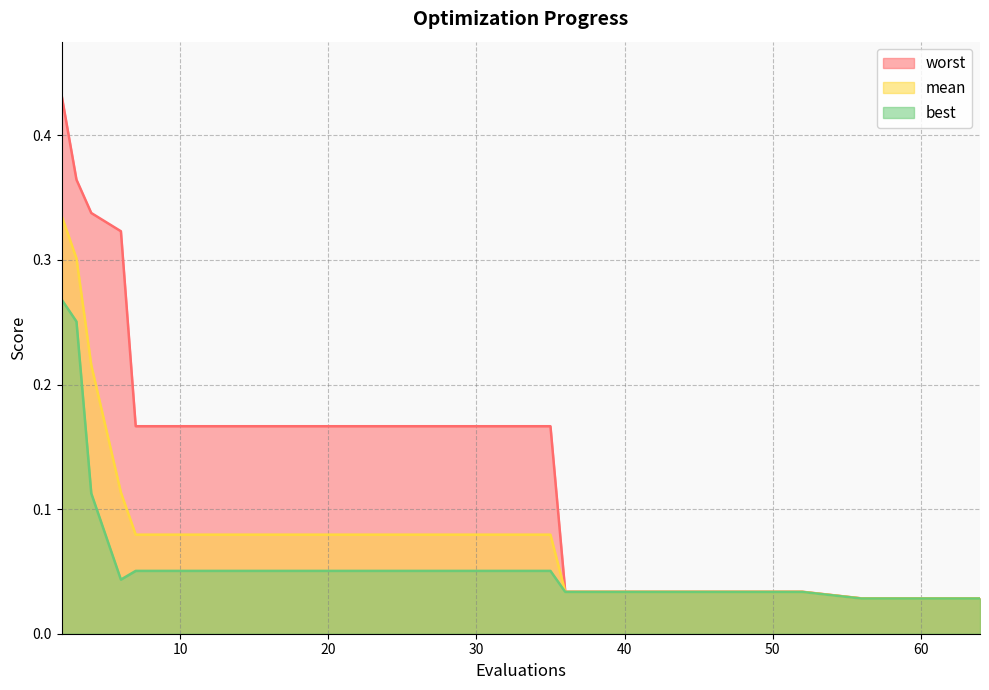

Reading left to right, what are all the values shown in this chart?

mean: 2=0.3	3=0.3	4=0.2	6=0.1	7=0.1	11=0.1	15=0.1	19=0.1	23=0.1	27=0.1	31=0.1	35=0.1	36=0.0	40=0.0	44=0.0	48=0.0	52=0.0	56=0.0	60=0.0	64=0.0
best: 2=0.3	3=0.3	4=0.1	6=0.0	7=0.1	11=0.1	15=0.1	19=0.1	23=0.1	27=0.1	31=0.1	35=0.1	36=0.0	40=0.0	44=0.0	48=0.0	52=0.0	56=0.0	60=0.0	64=0.0
worst: 2=0.4	3=0.4	4=0.3	6=0.3	7=0.2	11=0.2	15=0.2	19=0.2	23=0.2	27=0.2	31=0.2	35=0.2	36=0.0	40=0.0	44=0.0	48=0.0	52=0.0	56=0.0	60=0.0	64=0.0